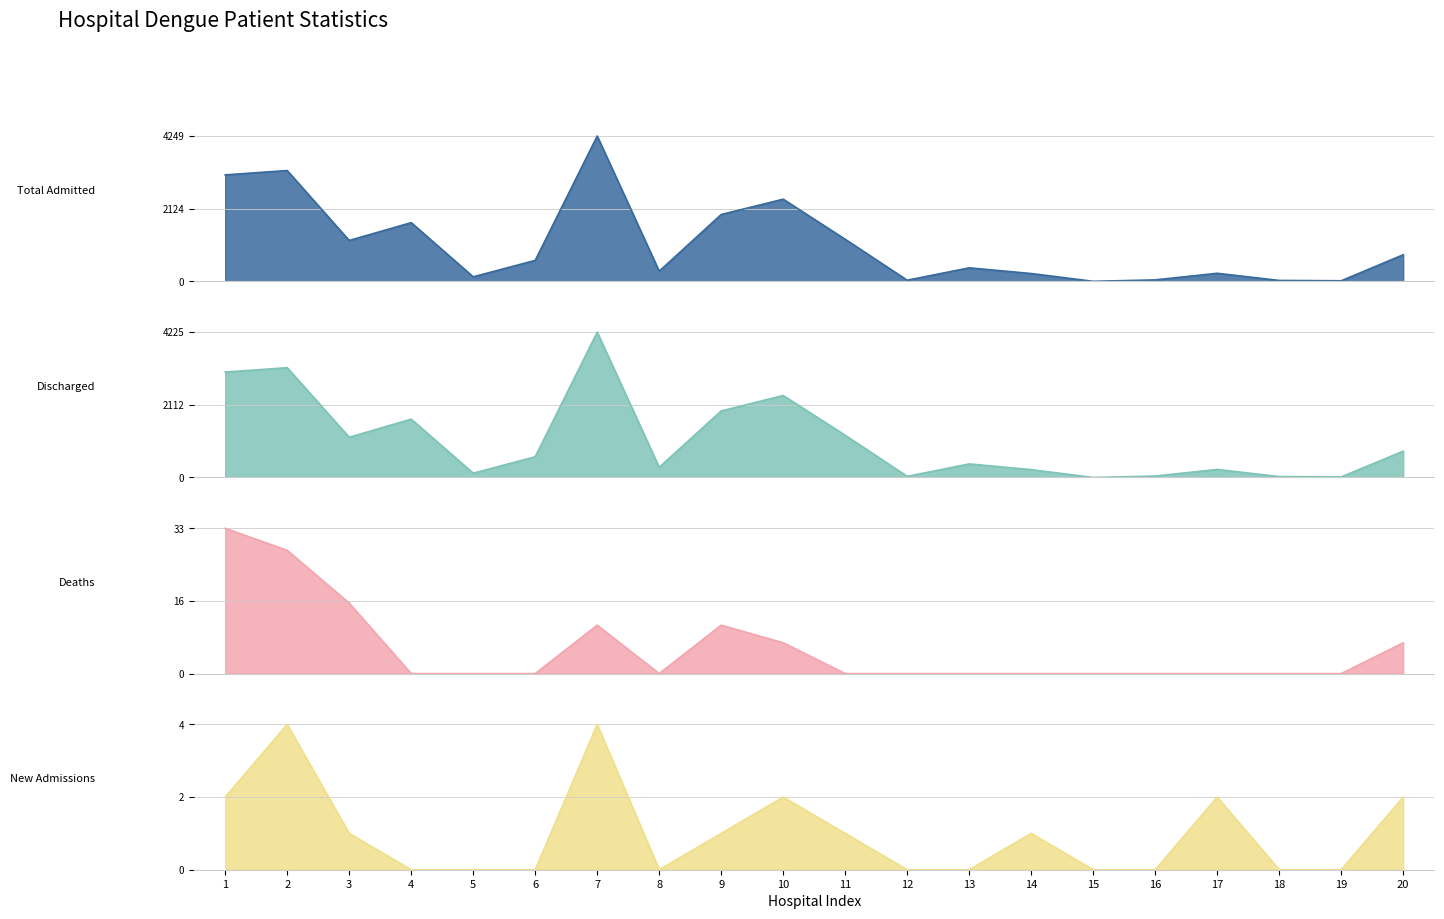

Reading left to right, list all the values displayed in this chart.

Total Admitted (MZ 01-01-2012): 3113	3240	1195	1716	132	612	4249	296	1954	2402	1229	32	394	228	0	42	235	26	16	777
Discharged (col_8): 3065	3192	1169	1696	124	602	4225	296	1934	2383	1227	32	394	227	0	41	233	26	16	764
Deaths (col_7): 33	28	16	0	0	0	11	0	11	7	0	0	0	0	0	0	0	0	0	7
New Admissions (24hr): 2	4	1	0	0	0	4	0	1	2	1	0	0	1	0	0	2	0	0	2